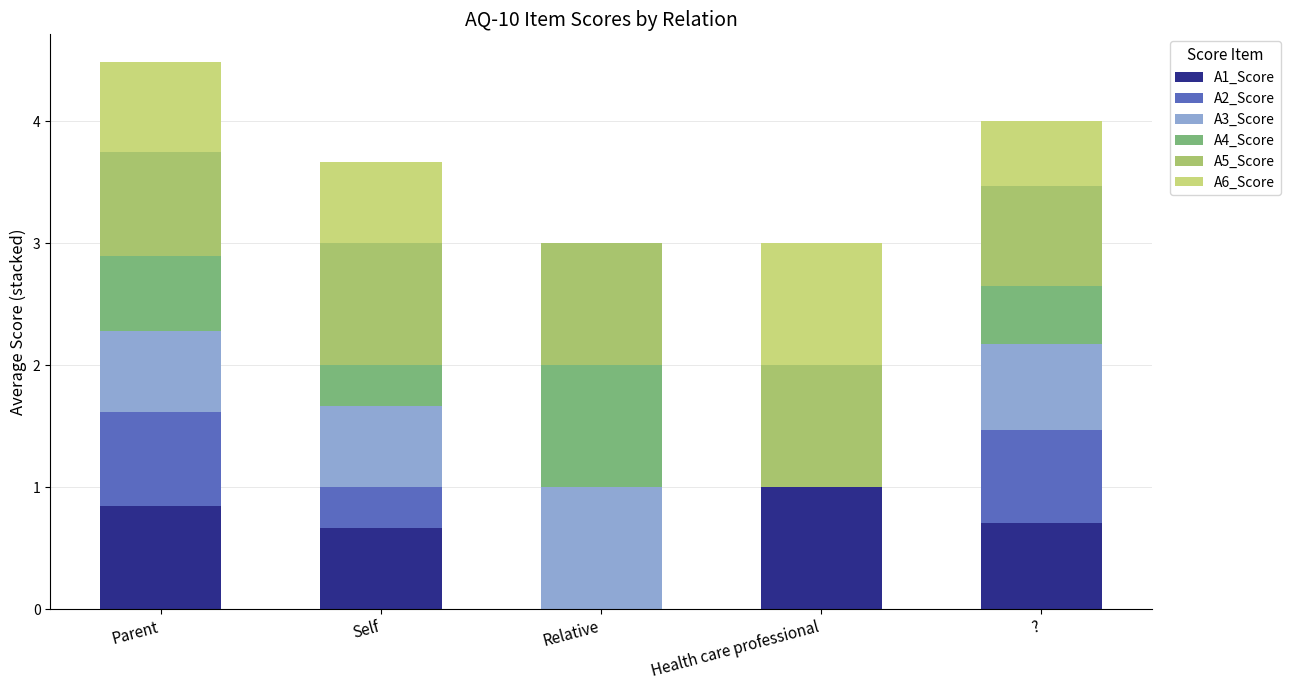

Does the chart contain stacked bars?

Yes